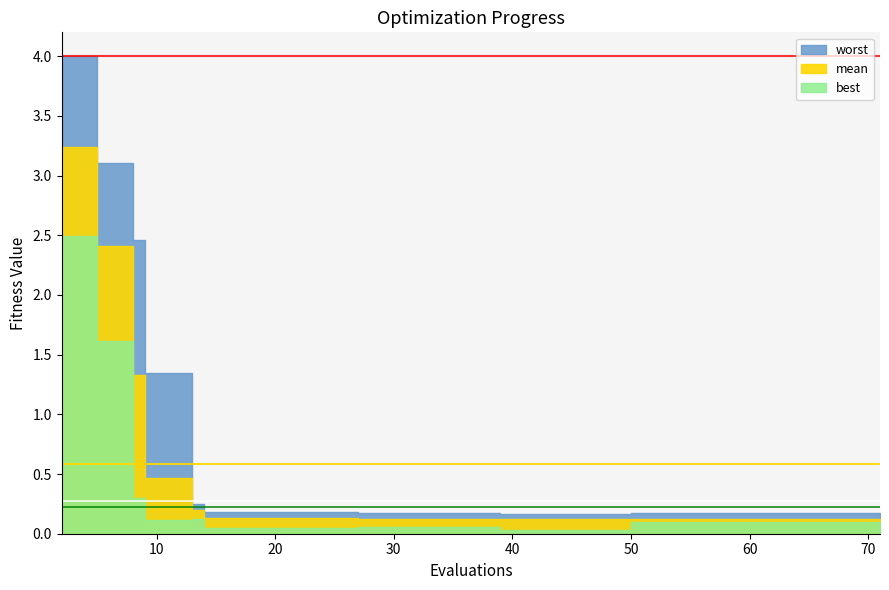

What is the spread (max minus min) of values at 71?

0.1